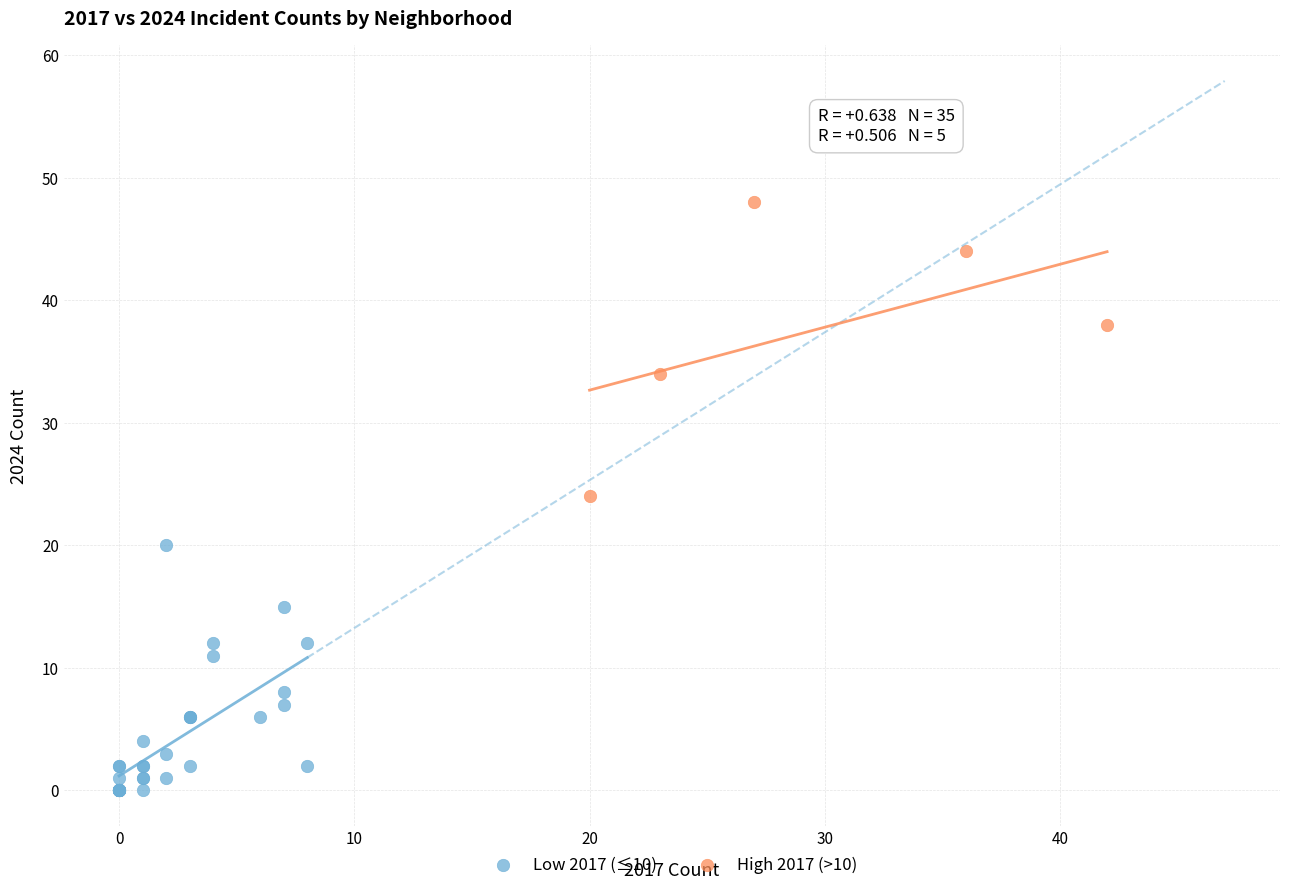

Which series reaches the maximum Y coordinate?

High 2017 (>10)